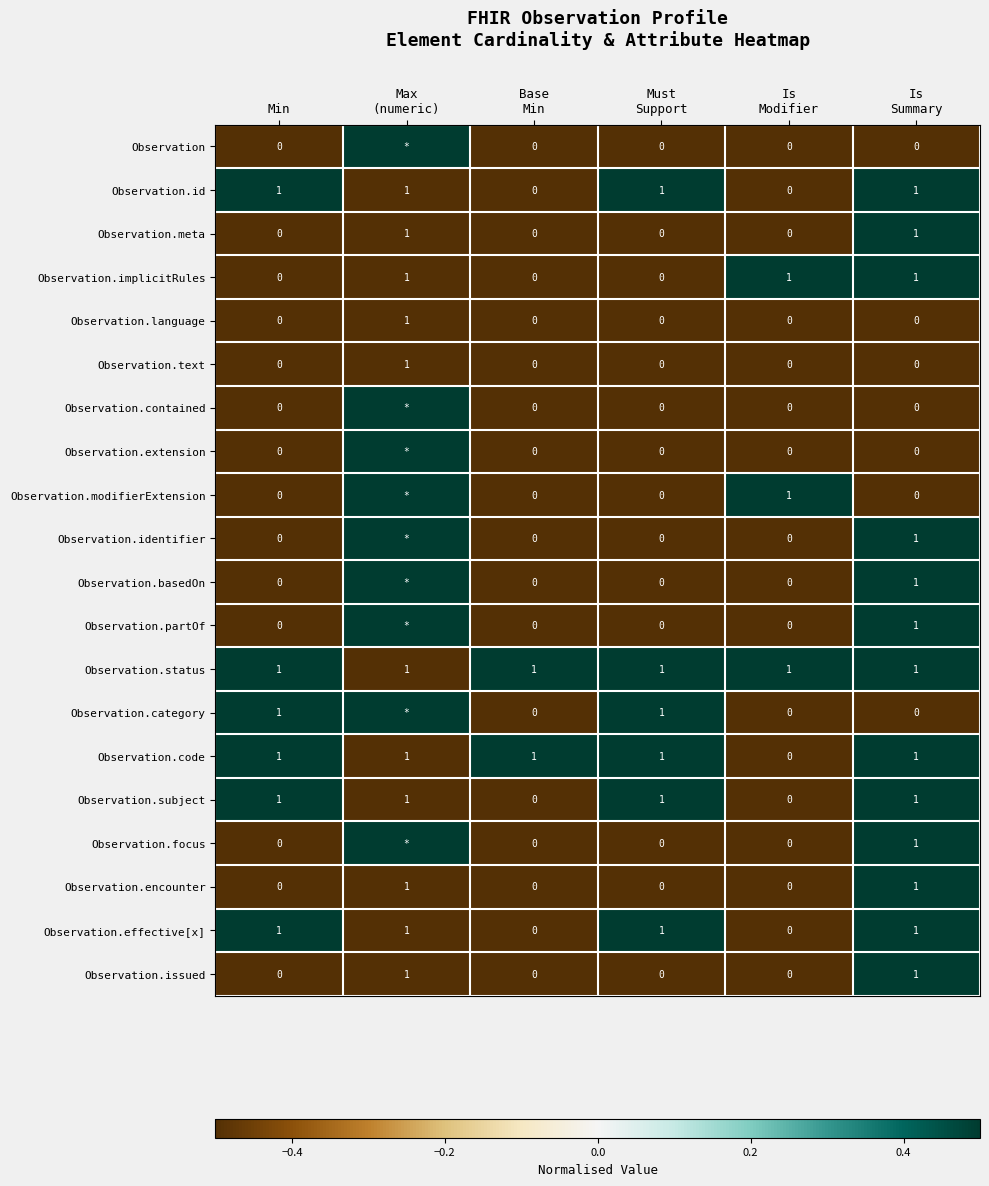

How many Observation.implicitRules values are between 0 and 1?

6